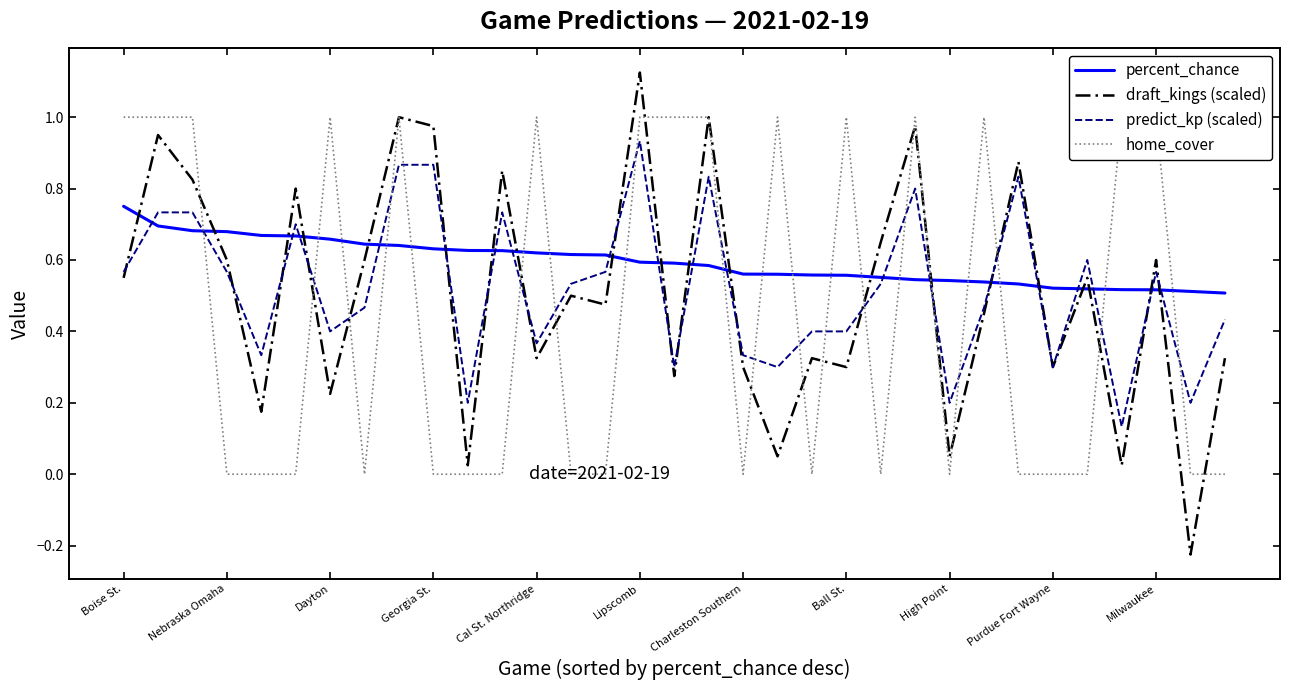

At how many categories does at least one series exceed 0?

33